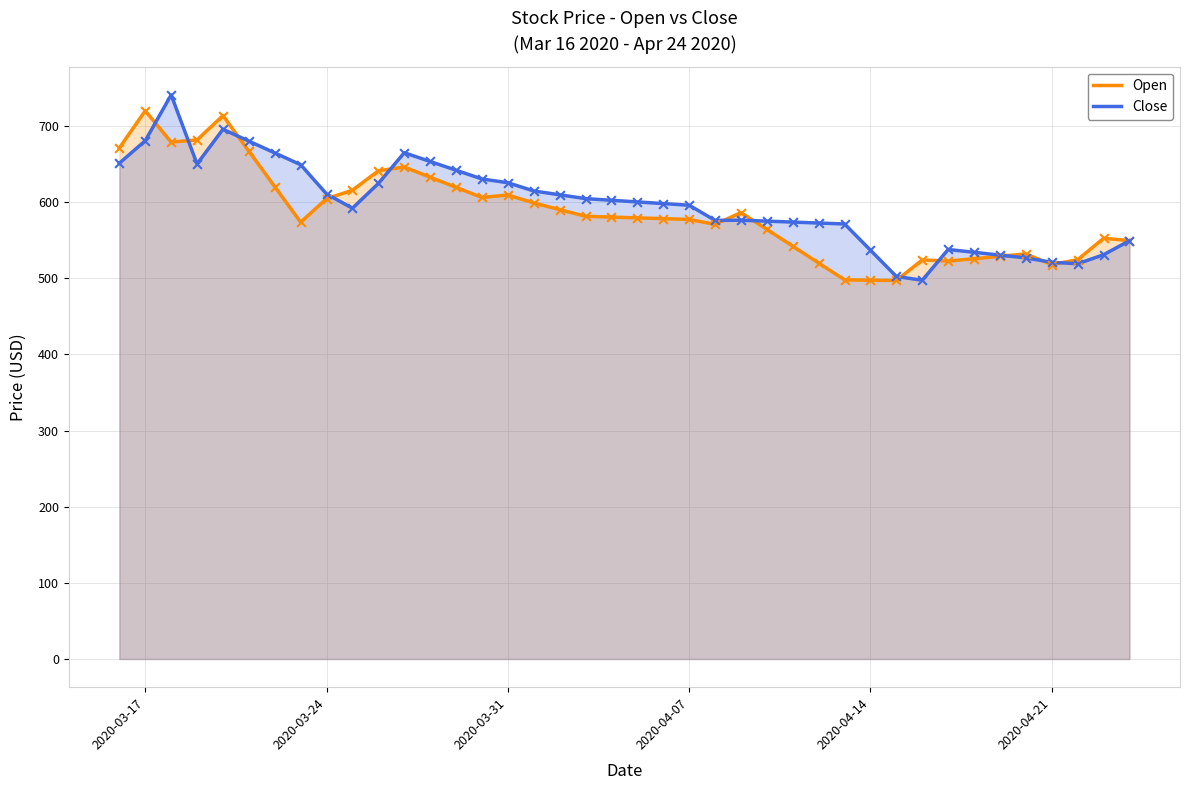

What are all the series names shown in the legend?

Open, Close